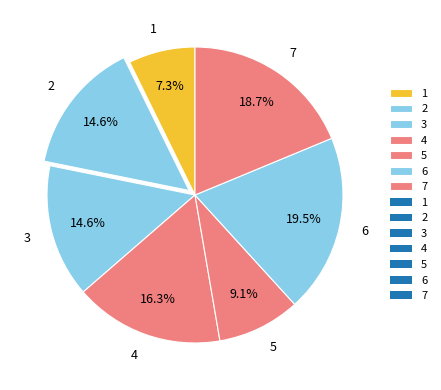

Combined, what portion of the pie is 4 and 2?

30.9%